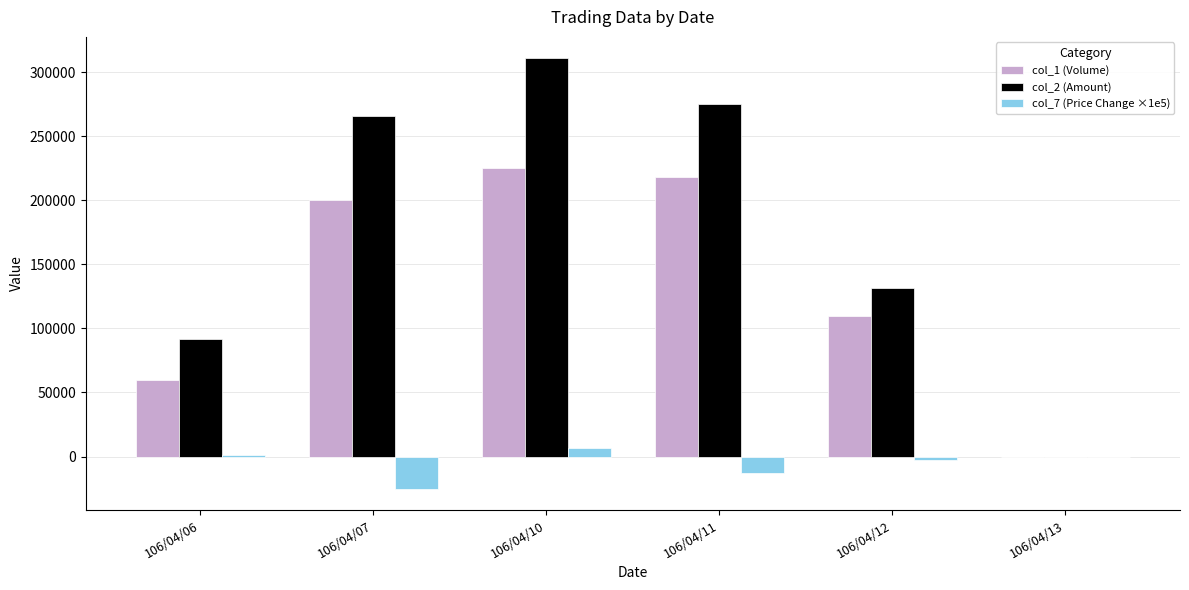

The value of col_2 (Amount) at 106/04/07 is 354050.3. True or false?

False